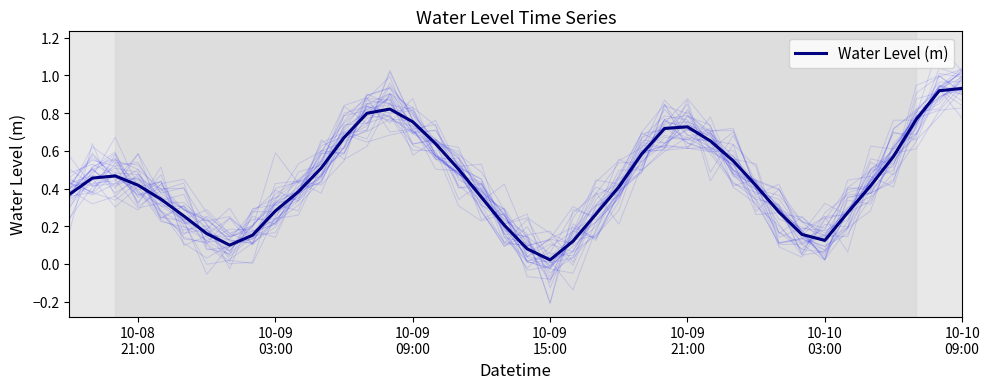

What is the value of the 10th point from the left?

0.3